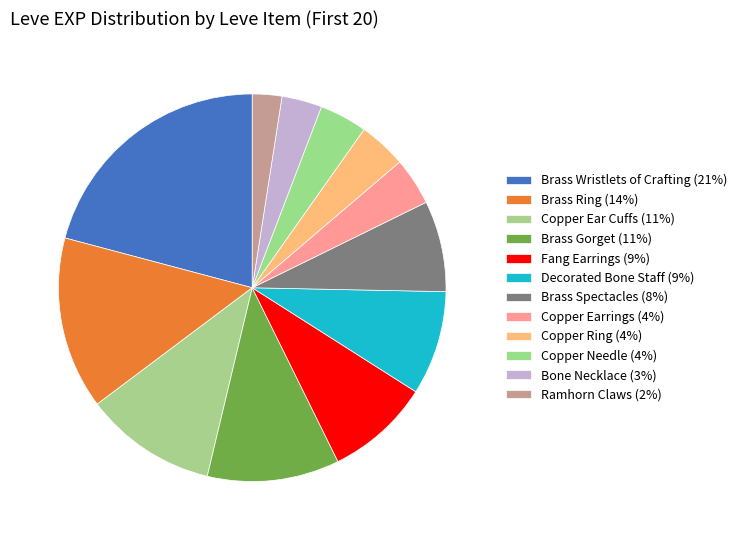

Which category has the biggest portion of the pie?

Brass Wristlets of Crafting